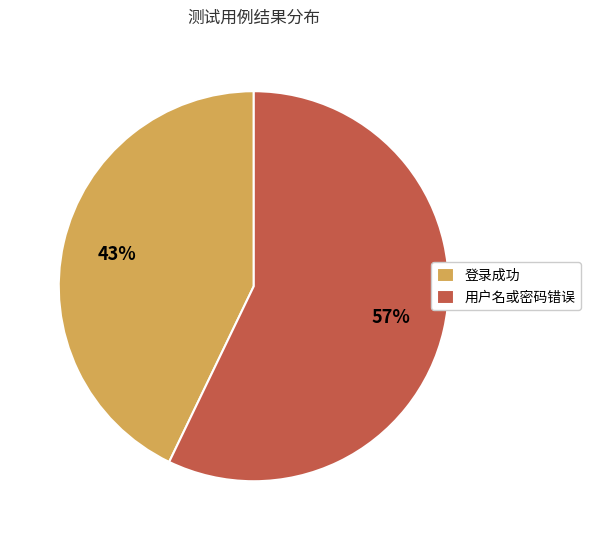

What percentage is the 登录成功 slice, to the nearest percent?

43%